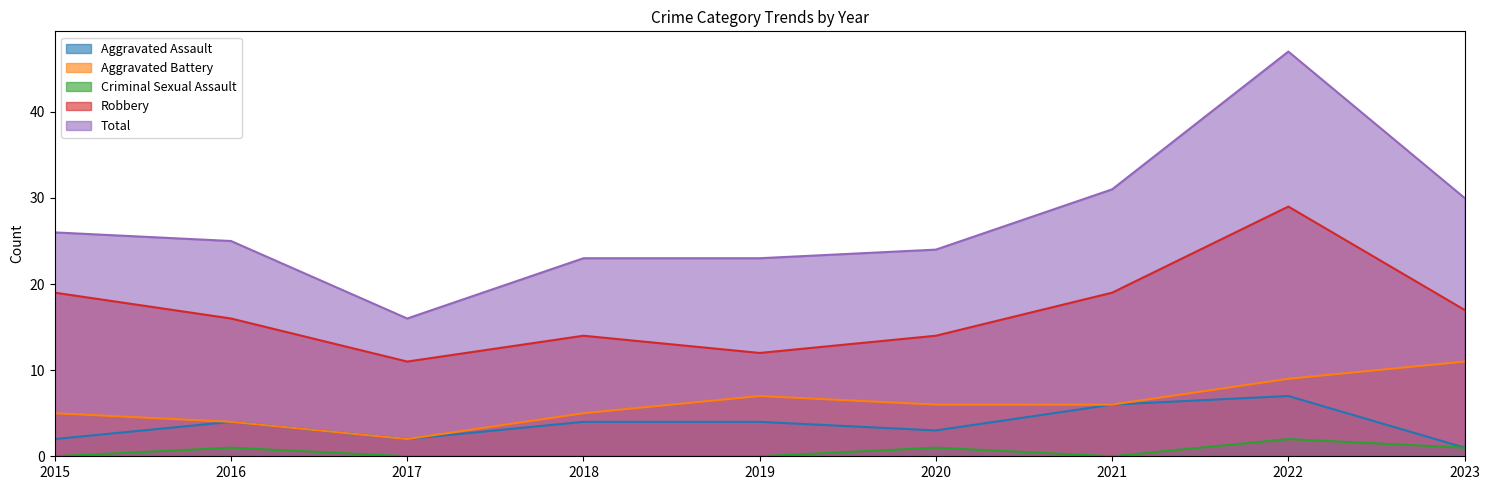

Where does the Robbery series first go above 16?

2015